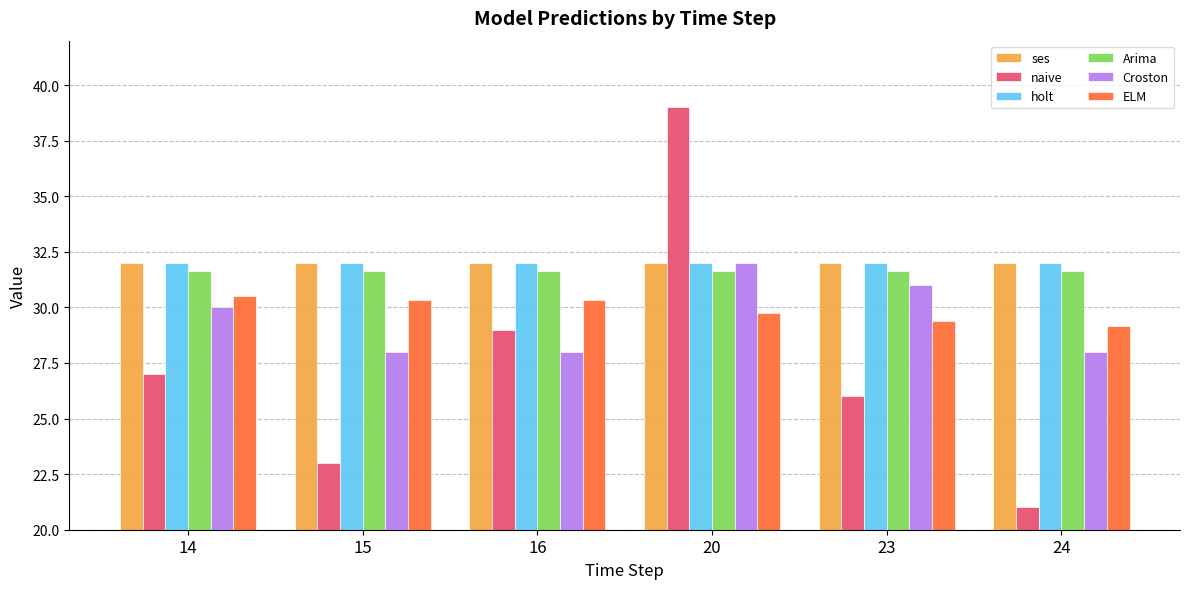

Reading right to left, what are all the values shown in this chart?

ses: 24=32.0	23=32.0	20=32.0	16=32.0	15=32.0	14=32.0
naive: 24=21.0	23=26.0	20=39.0	16=29.0	15=23.0	14=27.0
holt: 24=32.0	23=32.0	20=32.0	16=32.0	15=32.0	14=32.0
Arima: 24=31.6	23=31.6	20=31.6	16=31.6	15=31.6	14=31.6
Croston: 24=28.0	23=31.0	20=32.0	16=28.0	15=28.0	14=30.0
ELM: 24=29.2	23=29.4	20=29.8	16=30.3	15=30.3	14=30.5